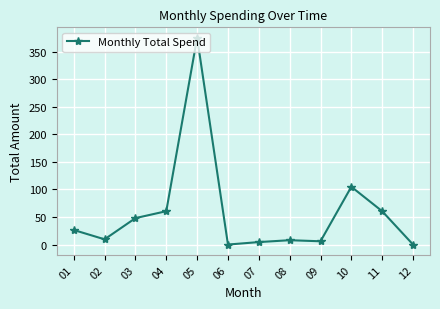

What is the sum of all values?

704.0